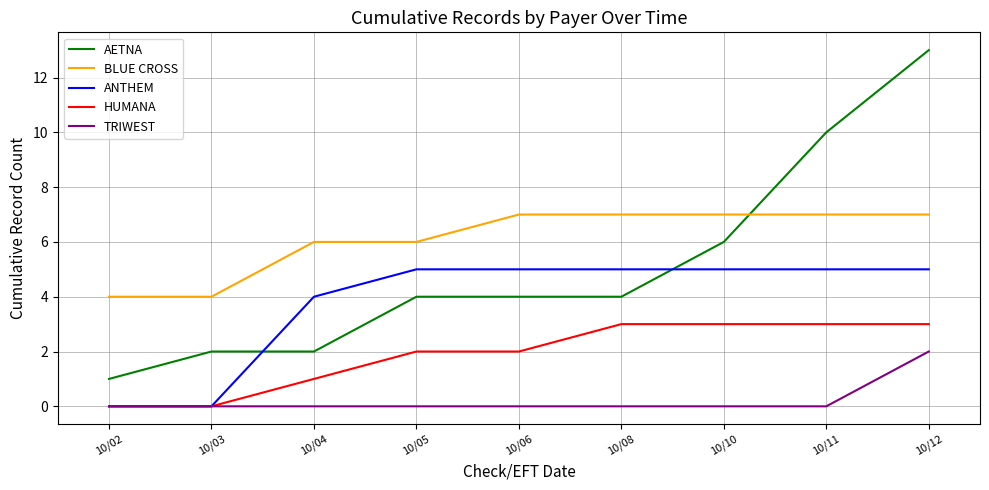

Which series has the widest spread of values?

AETNA